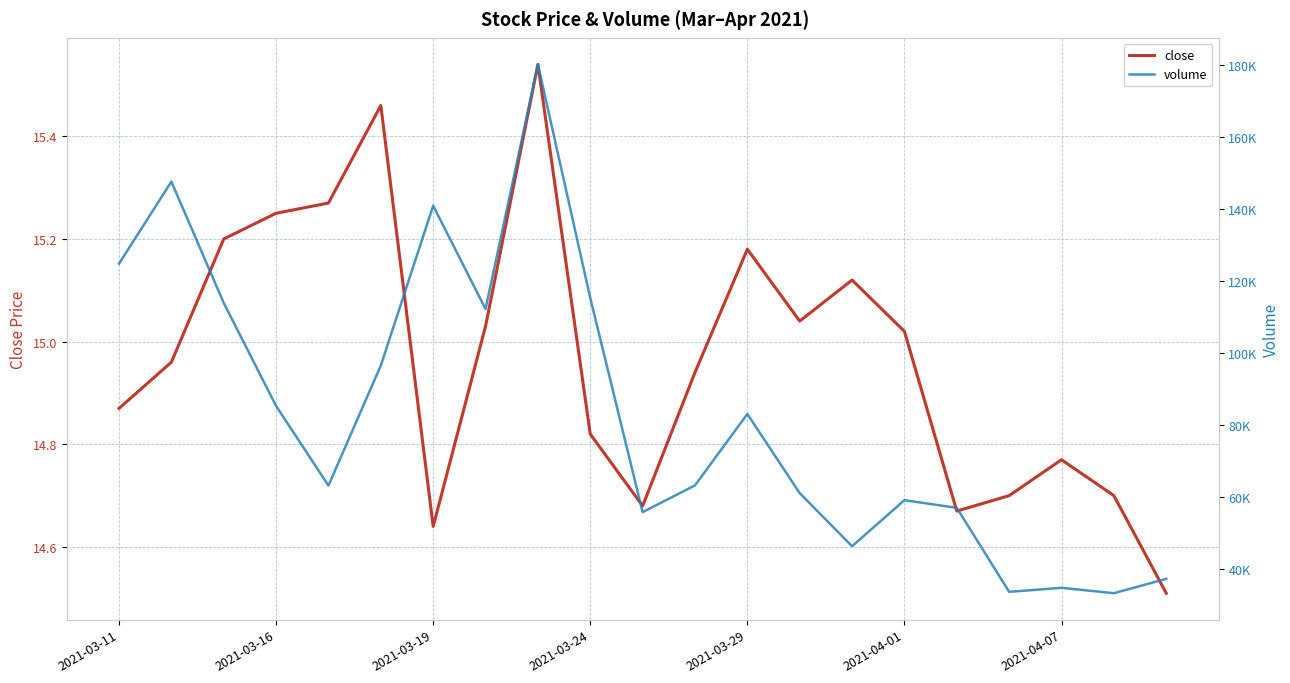

What is the maximum value shown in the chart?

180035.8